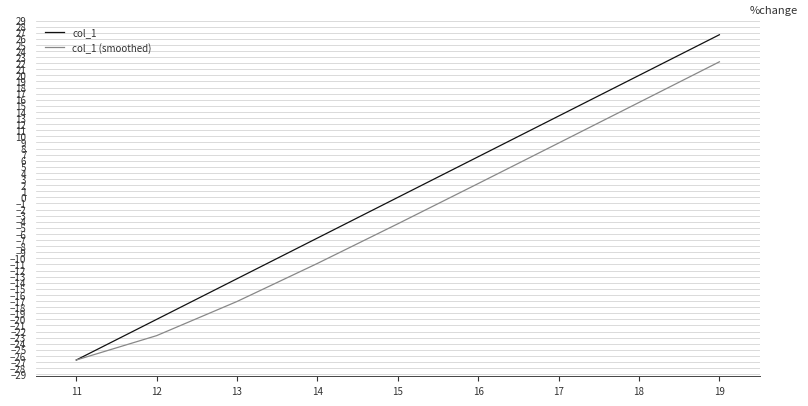

Which series has the widest spread of values?

col_1